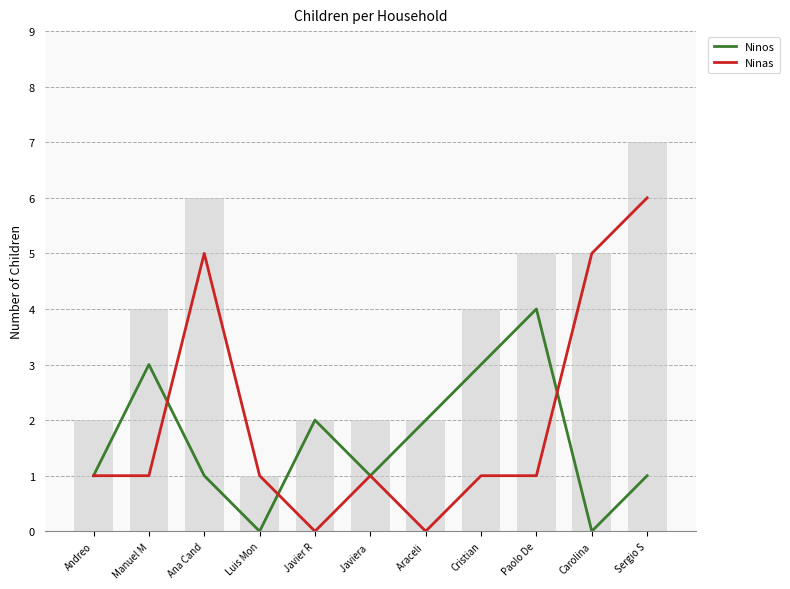

What is the sum of the Ninas values at Cristian and Paolo De?

2